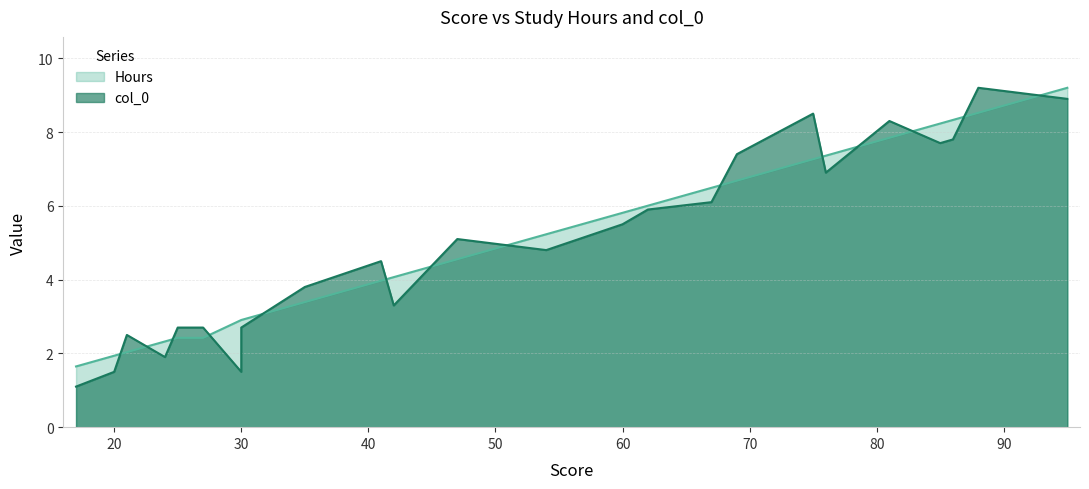

List the series in order of their overall mean, lowest first.

col_0, Hours